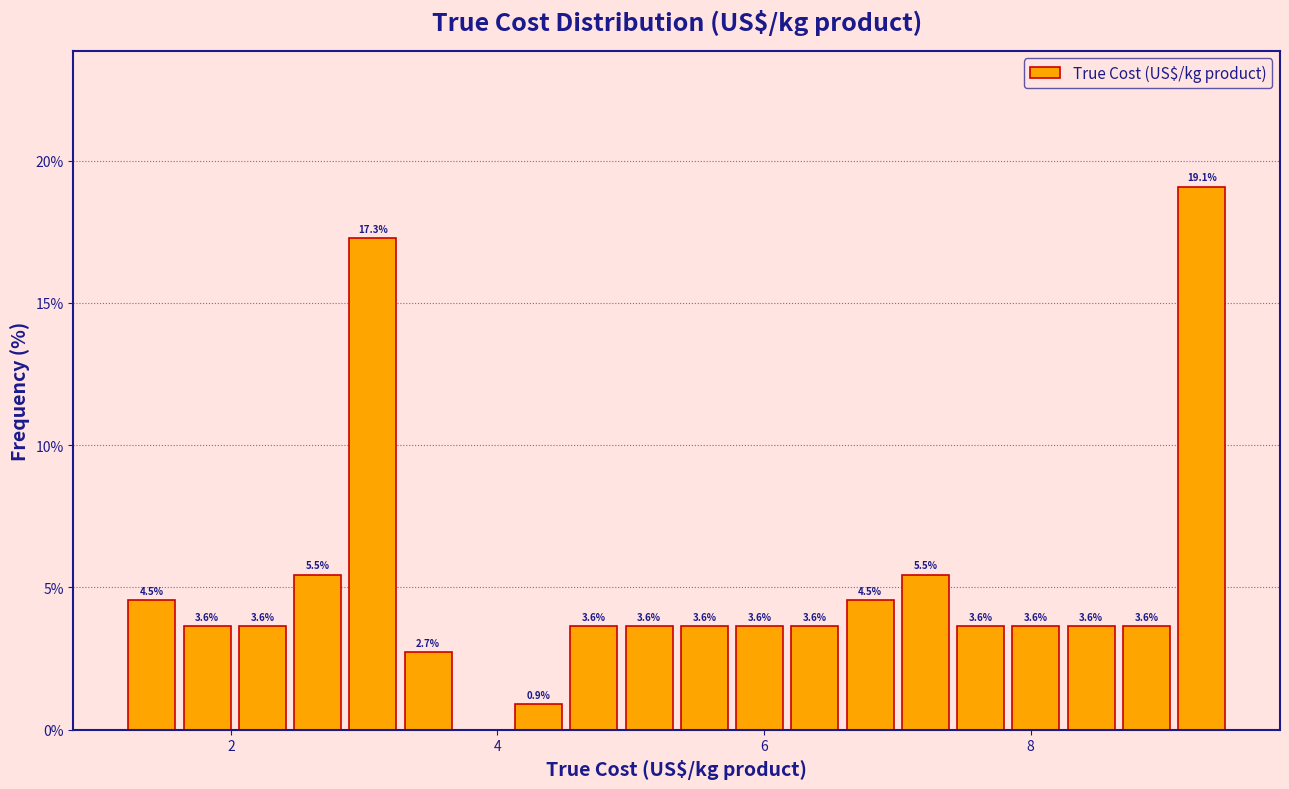

Around what value on the x-axis is the tallest bar? Give the approximate position of its centre, as read against the axis.

9.2